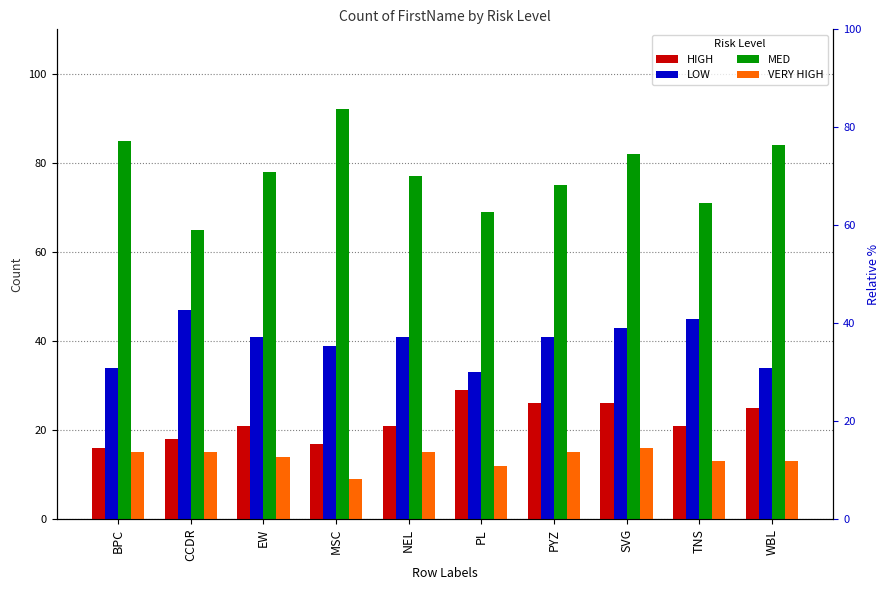

What position from the left is NEL?

5